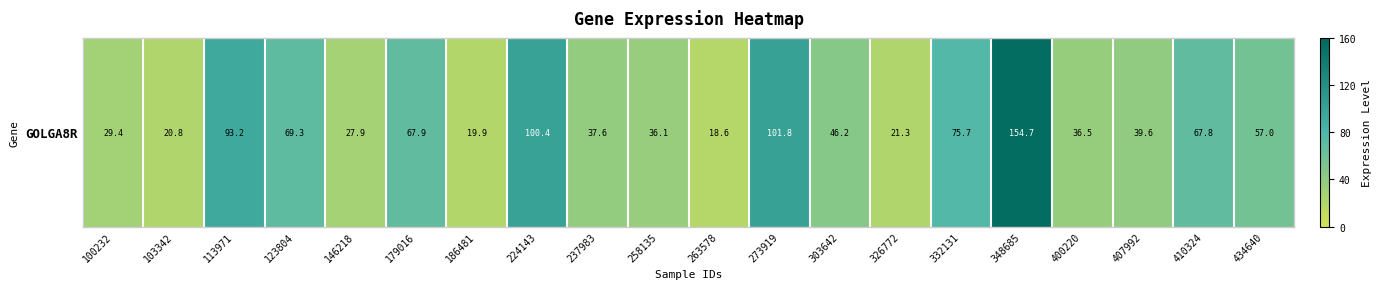

How many categories are shown in the chart?

20